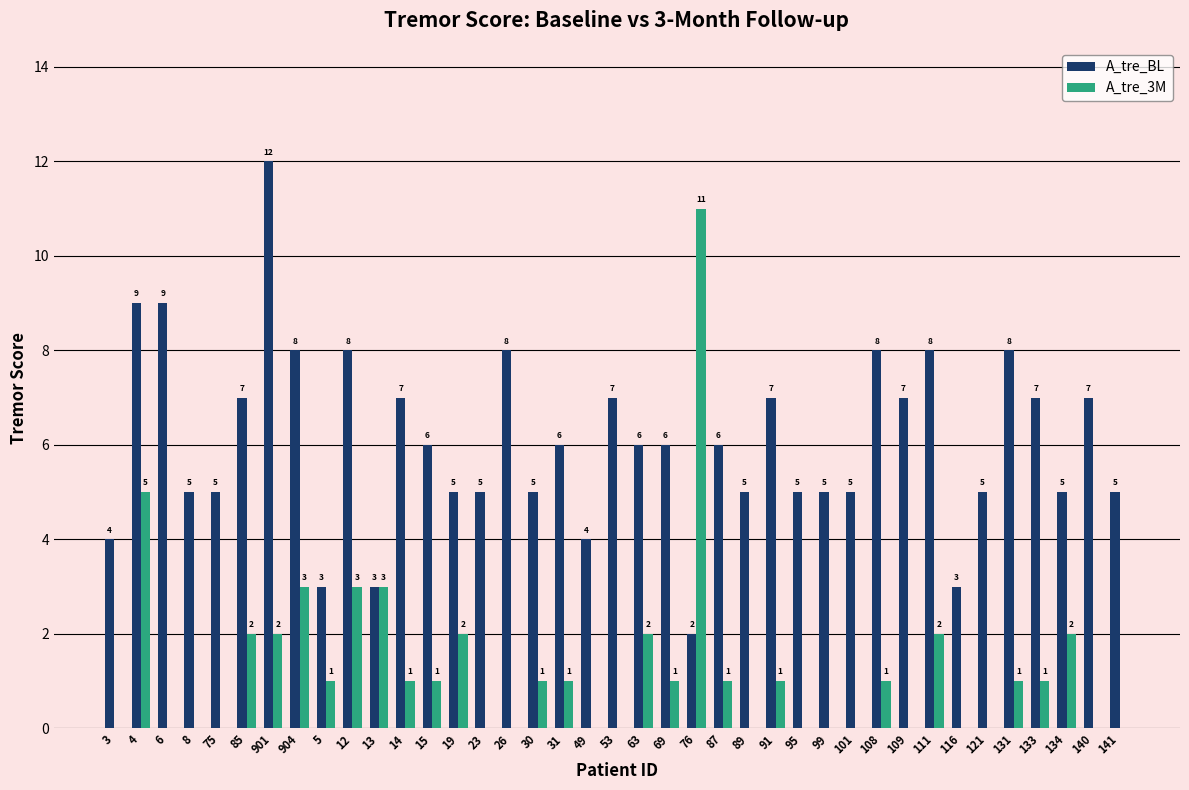

Reading right to left, extract all data points from this chart.

A_tre_BL: 141=5	140=7	134=5	133=7	131=8	121=5	116=3	111=8	109=7	108=8	101=5	99=5	95=5	91=7	89=5	87=6	76=2	69=6	63=6	53=7	49=4	31=6	30=5	26=8	23=5	19=5	15=6	14=7	13=3	12=8	5=3	904=8	901=12	85=7	75=5	8=5	6=9	4=9	3=4
A_tre_3M: 141=0	140=0	134=2	133=1	131=1	121=0	116=0	111=2	109=0	108=1	101=0	99=0	95=0	91=1	89=0	87=1	76=11	69=1	63=2	53=0	49=0	31=1	30=1	26=0	23=0	19=2	15=1	14=1	13=3	12=3	5=1	904=3	901=2	85=2	75=0	8=0	6=0	4=5	3=0